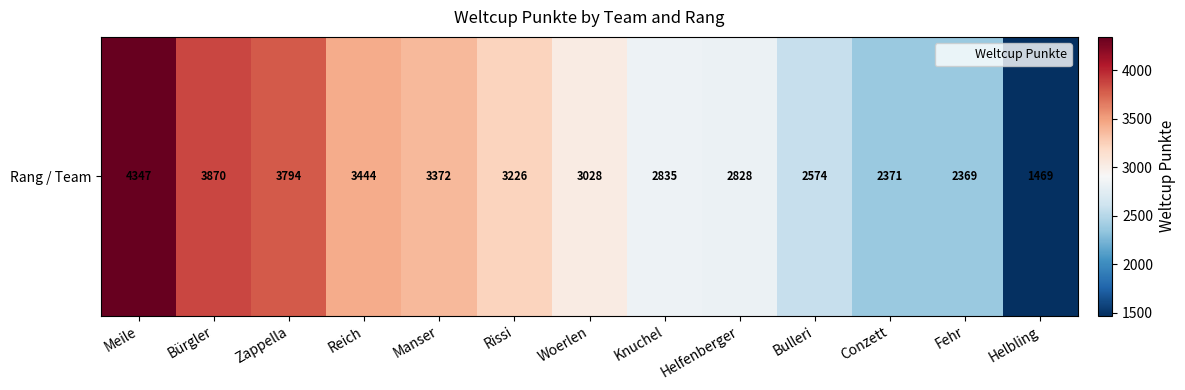

Reading left to right, transcribe all the data shown in this chart.

Meile=4347	Bürgler=3870	Zappella=3794	Reich=3444	Manser=3372	Rissi=3226	Woerlen=3028	Knuchel=2835	Helfenberger=2828	Bulleri=2574	Conzett=2371	Fehr=2369	Helbling=1469